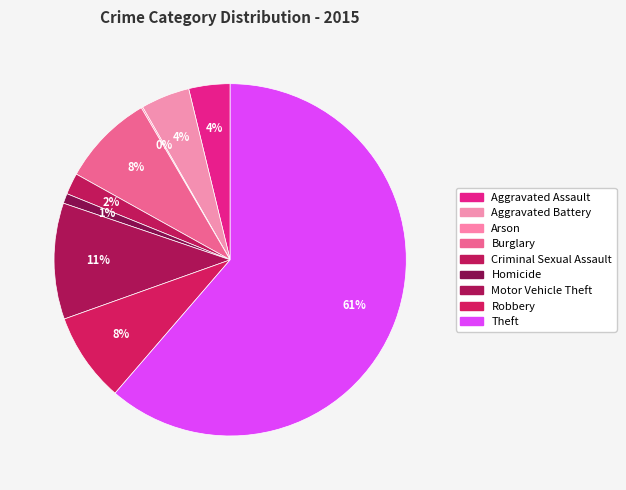

Count the number of slices in the pie.

9